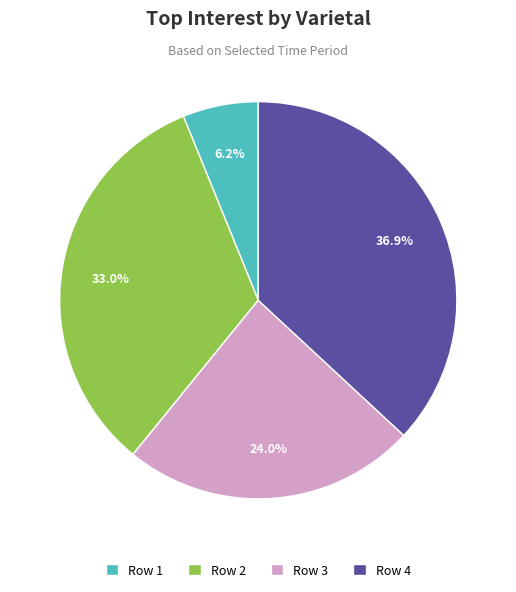

Does any single category account for the majority?

No